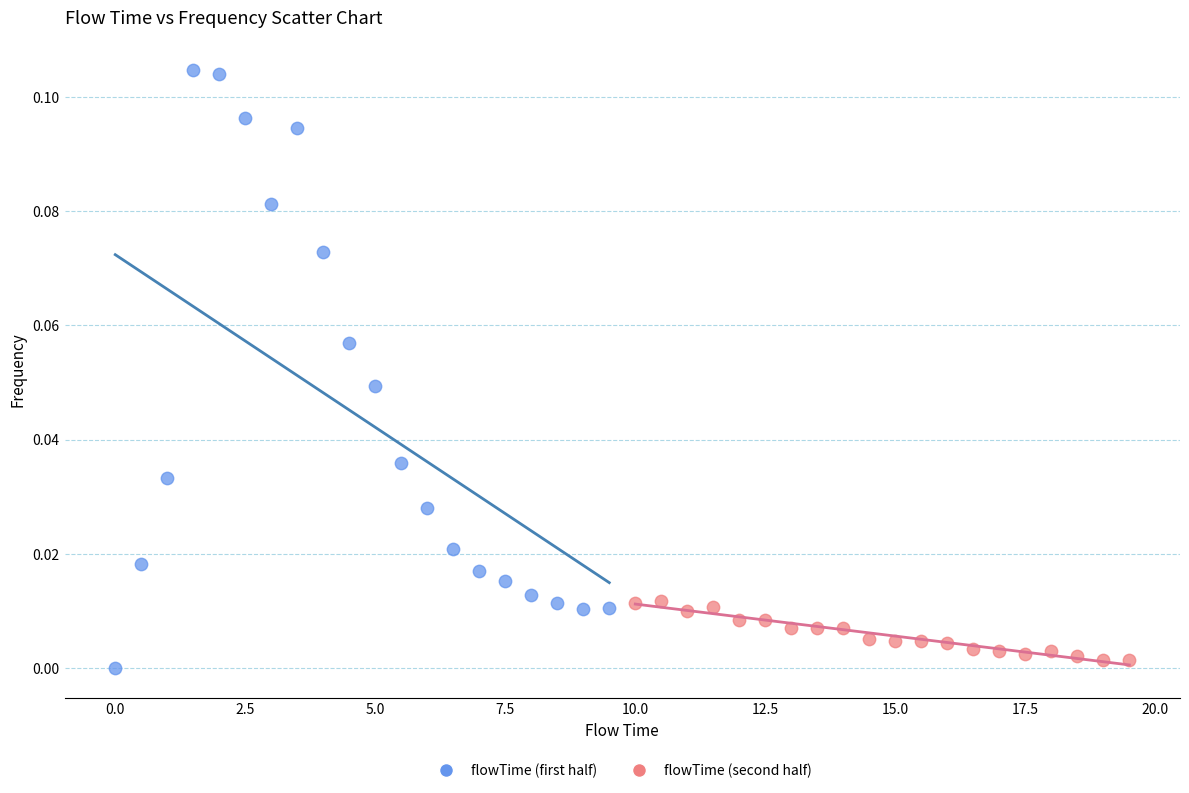

Which series has the largest Y range (max minus min)?

flowTime (first half)